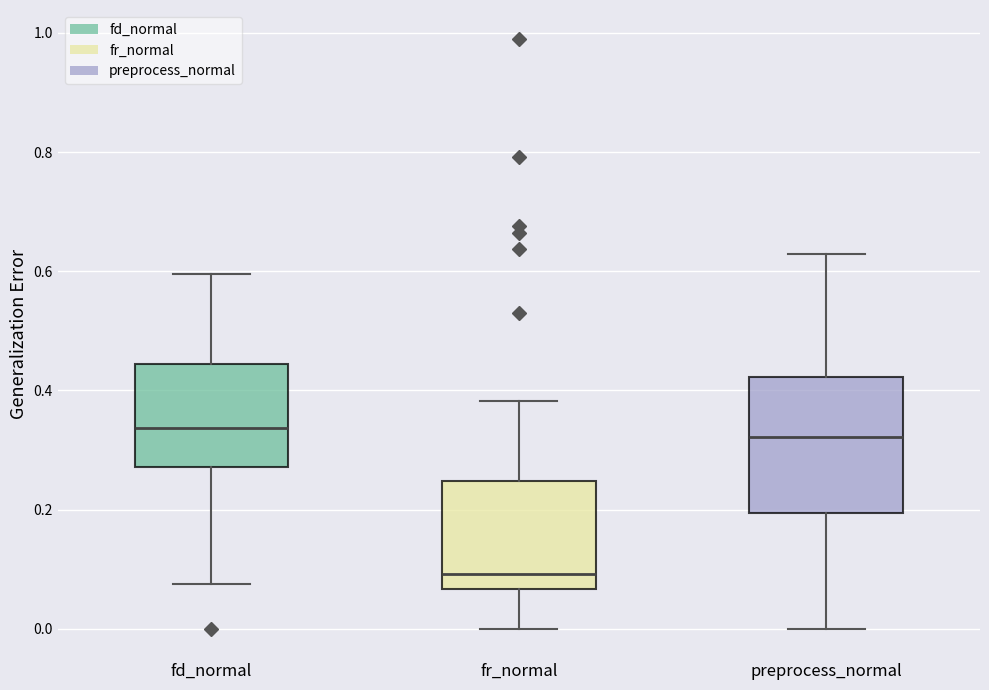

Reading left to right, transcribe this box plot: for each box, give where its median line is, the range the box spans, and where its two whiskers end, as read against the y-axis. The values are not printed on the chart, so give them approximately, as read against the axis.

fd_normal: median 0.34, box 0.28 to 0.44, whiskers 0.08 to 0.60
fr_normal: median 0.10, box 0.06 to 0.24, whiskers 0.00 to 0.38
preprocess_normal: median 0.32, box 0.20 to 0.42, whiskers 0.00 to 0.62